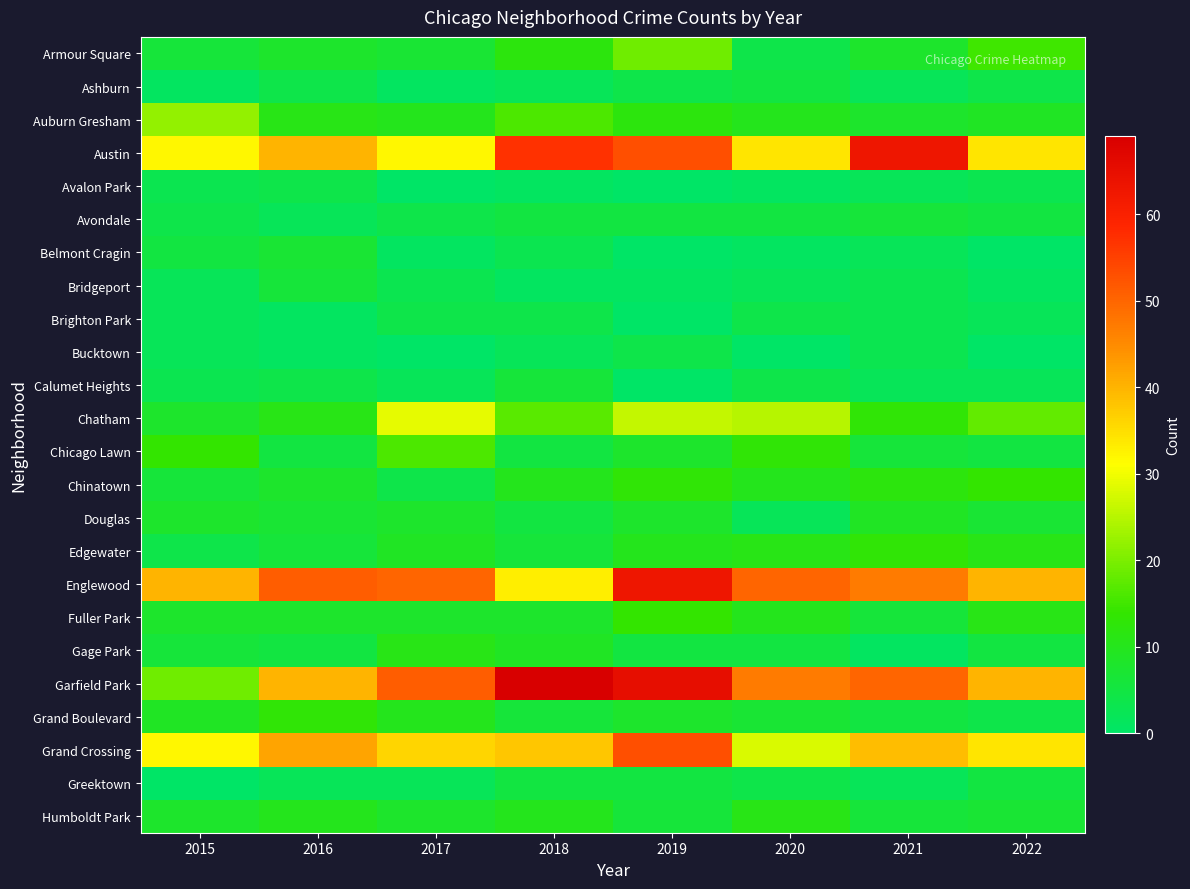

List the series in order of their peak value, highest first.

Garfield Park, Austin, Englewood, Grand Crossing, Chatham, Auburn Gresham, Armour Square, Chicago Lawn, Chinatown, Fuller Park, Edgewater, Grand Boulevard, Gage Park, Humboldt Park, Douglas, Belmont Cragin, Avondale, Bridgeport, Calumet Heights, Ashburn, Greektown, Avalon Park, Brighton Park, Bucktown